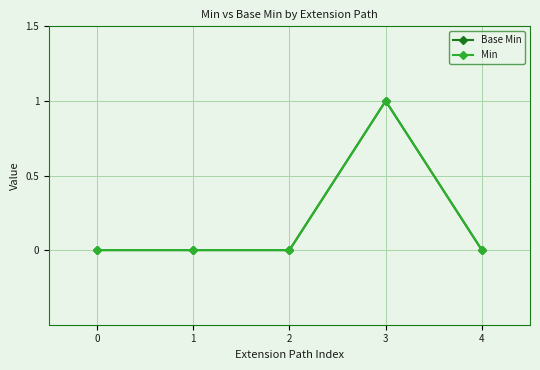

Reading left to right, extract all data points from this chart.

Base Min: 0	0	0	1	0
Min: 0	0	0	1	0